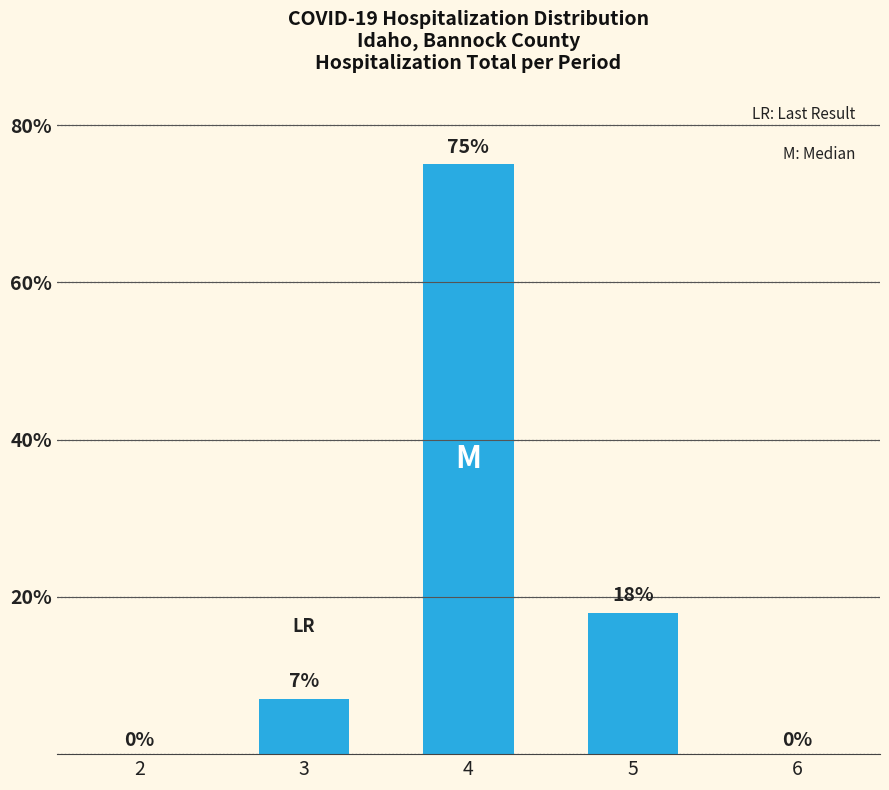

At which label is the value closest to 37?

5